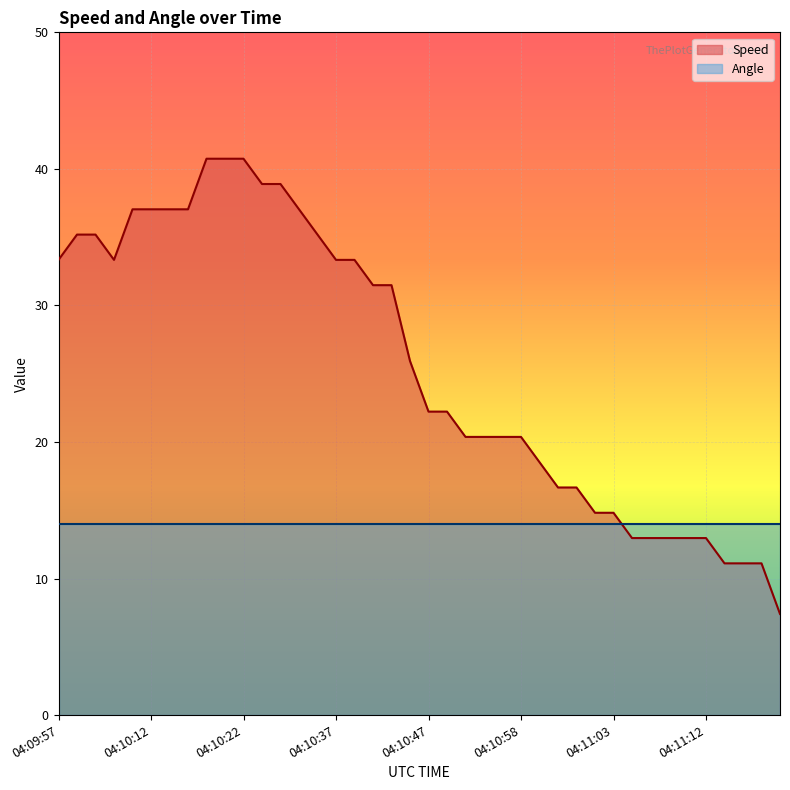

True or false: Speed has a value of 57.7 at 04:10:37.

False